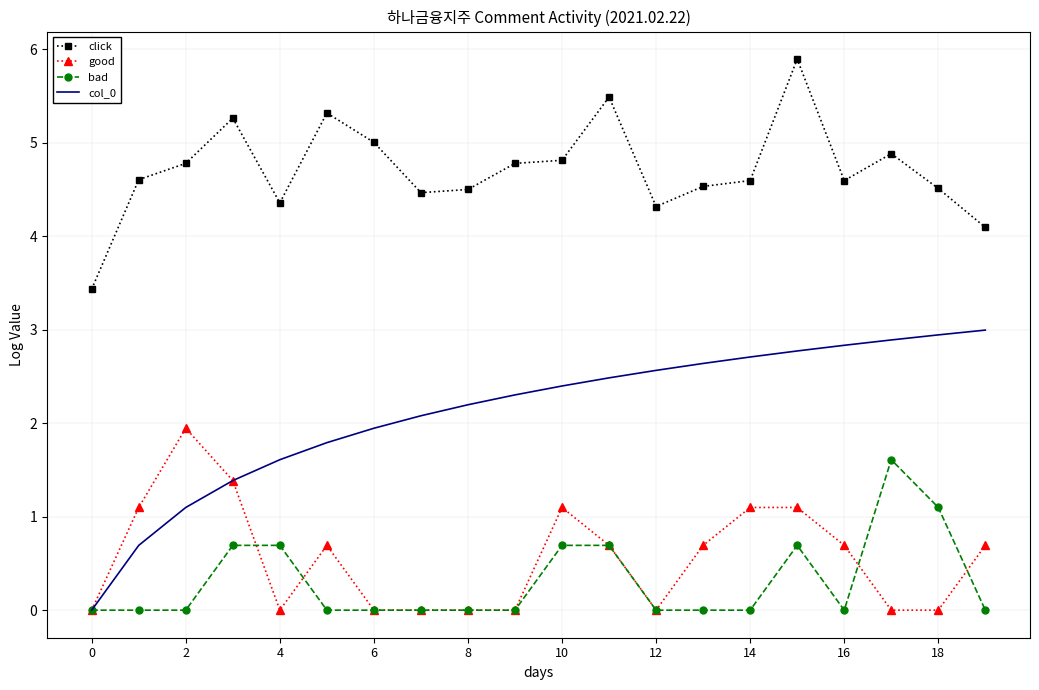

Reading left to right, list all the values displayed in this chart.

click: 3.4	4.6	4.8	5.3	4.4	5.3	5.0	4.5	4.5	4.8	4.8	5.5	4.3	4.5	4.6	5.9	4.6	4.9	4.5	4.1
good: 0.0	1.1	1.9	1.4	0.0	0.7	0.0	0.0	0.0	0.0	1.1	0.7	0.0	0.7	1.1	1.1	0.7	0.0	0.0	0.7
bad: 0.0	0.0	0.0	0.7	0.7	0.0	0.0	0.0	0.0	0.0	0.7	0.7	0.0	0.0	0.0	0.7	0.0	1.6	1.1	0.0
col_0: 0.0	0.7	1.1	1.4	1.6	1.8	1.9	2.1	2.2	2.3	2.4	2.5	2.6	2.6	2.7	2.8	2.8	2.9	2.9	3.0